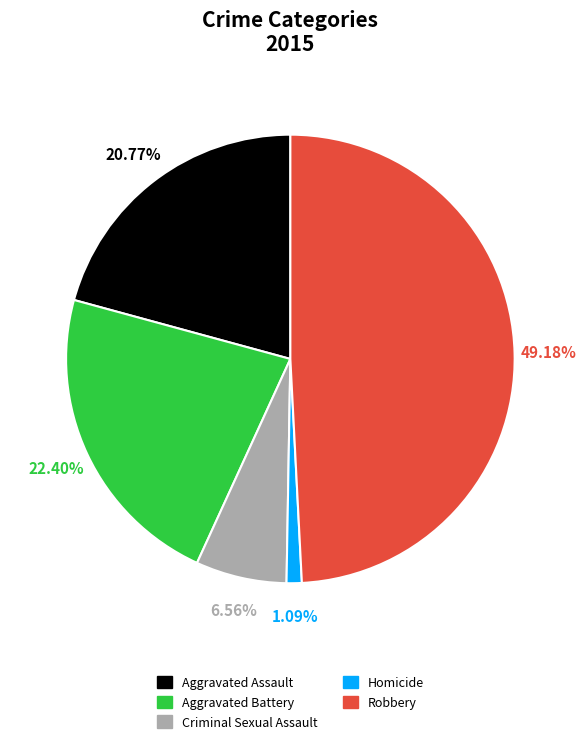

What is the total percentage of Aggravated Battery and Criminal Sexual Assault?

29.0%